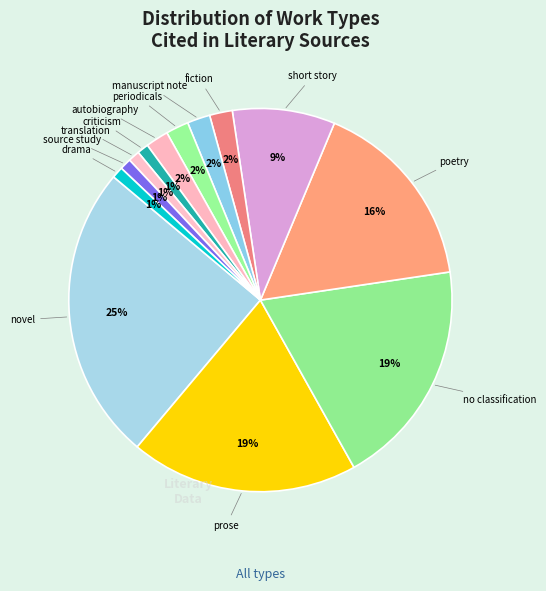

Count the number of slices in the pie.

13